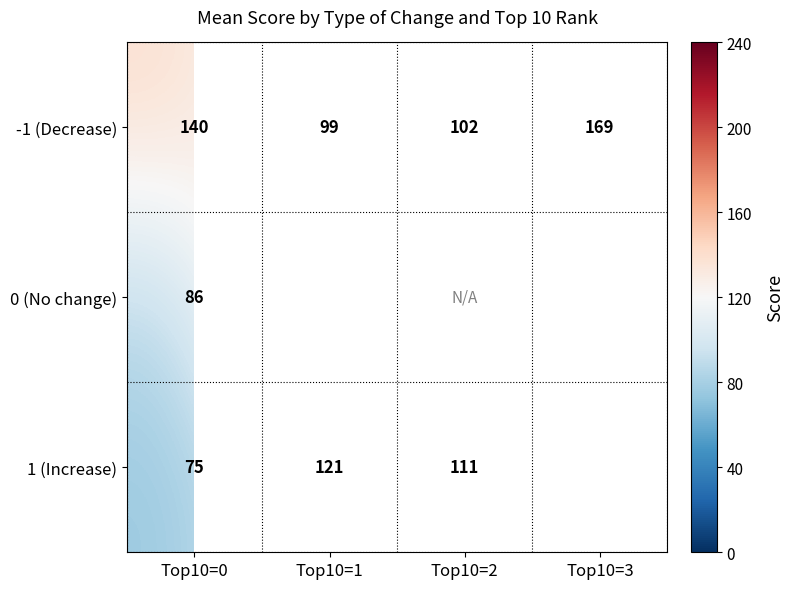

How many data points does each series have?

4